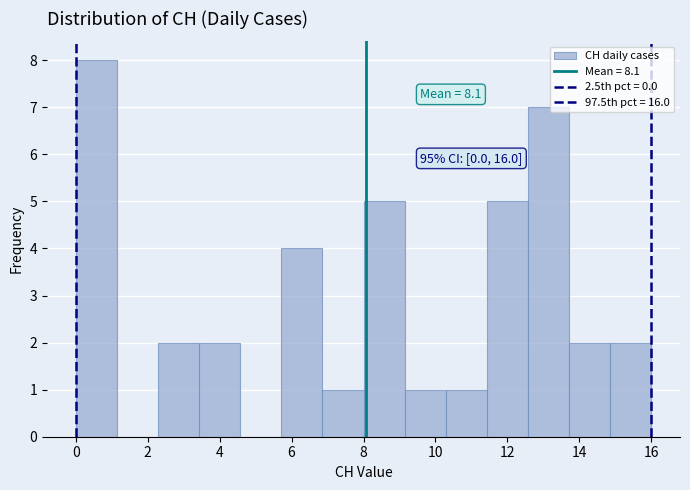

Over which range of the x-axis is the bar tallest?

0.0 to 1.2